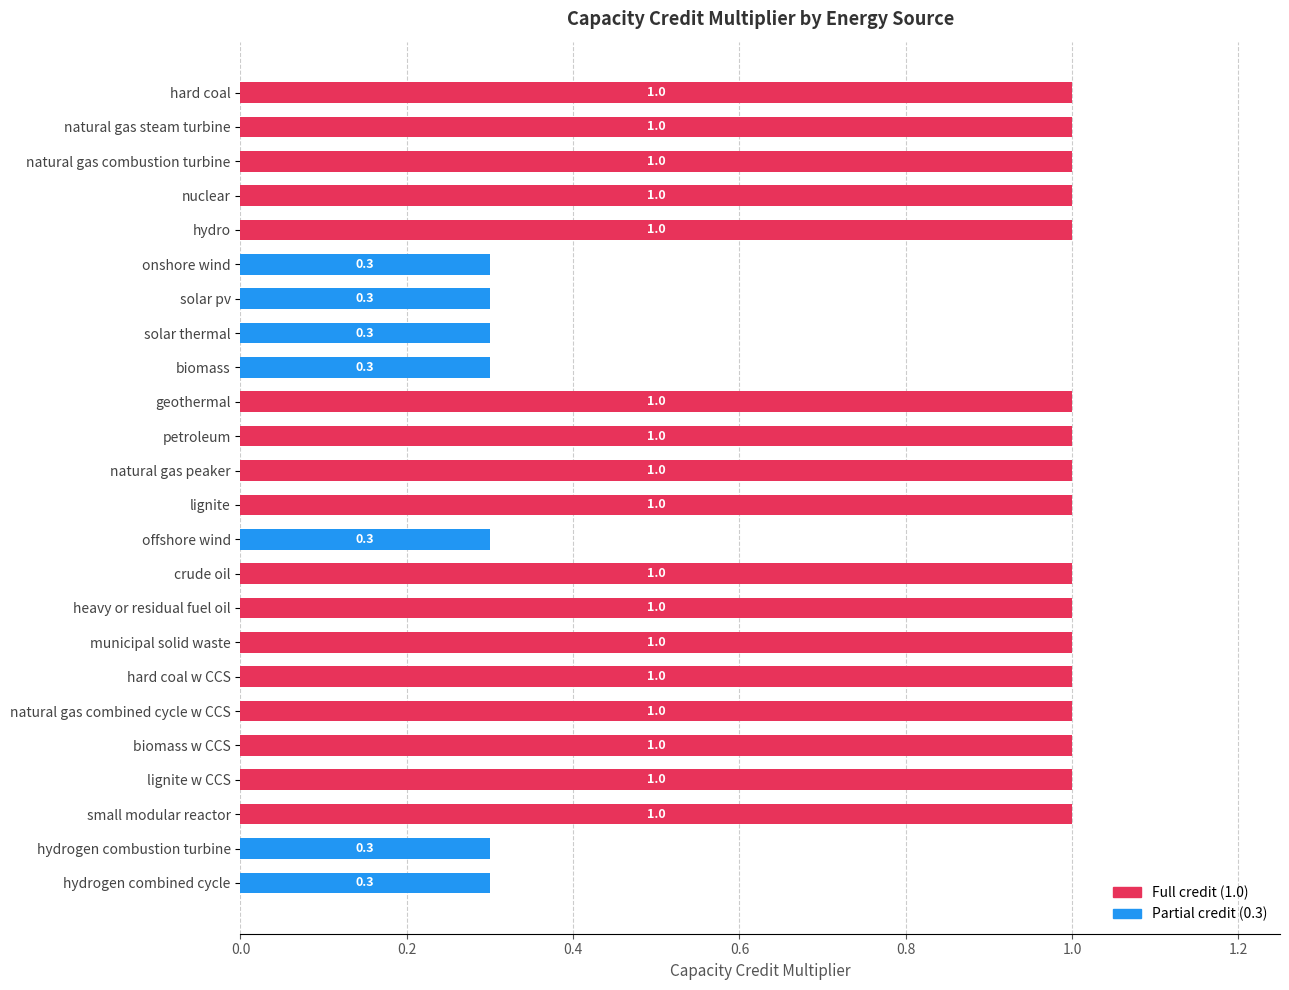

True or false: the data shows 1.0 at hard coal.

True